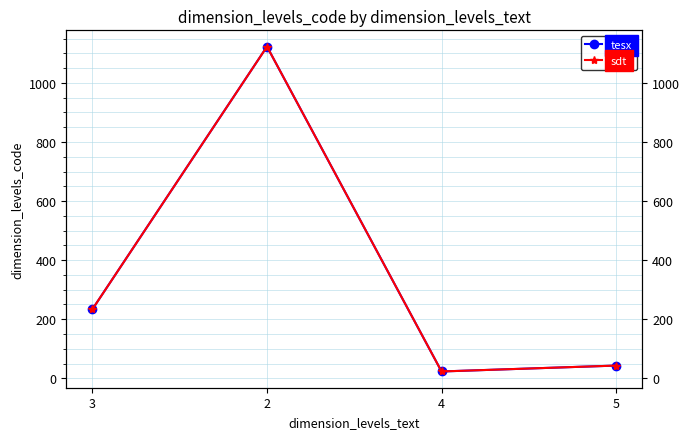

What position from the right is 2?

3